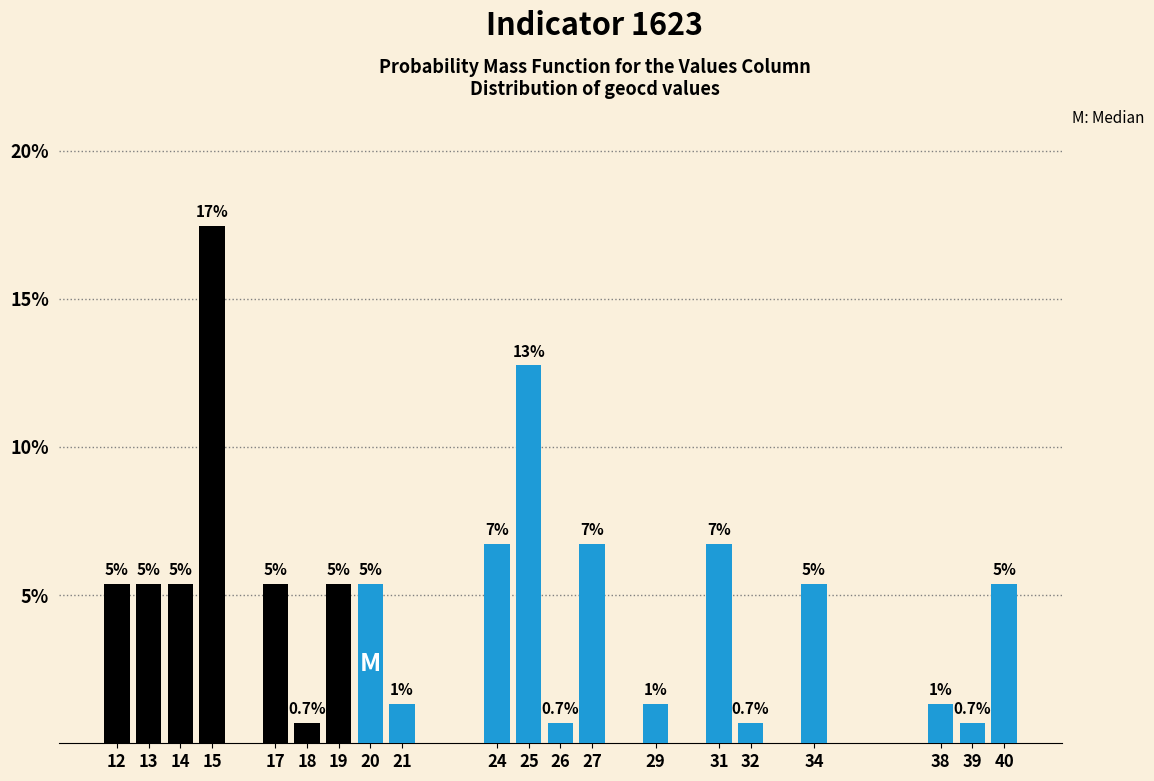

How many bars are there in total?

20